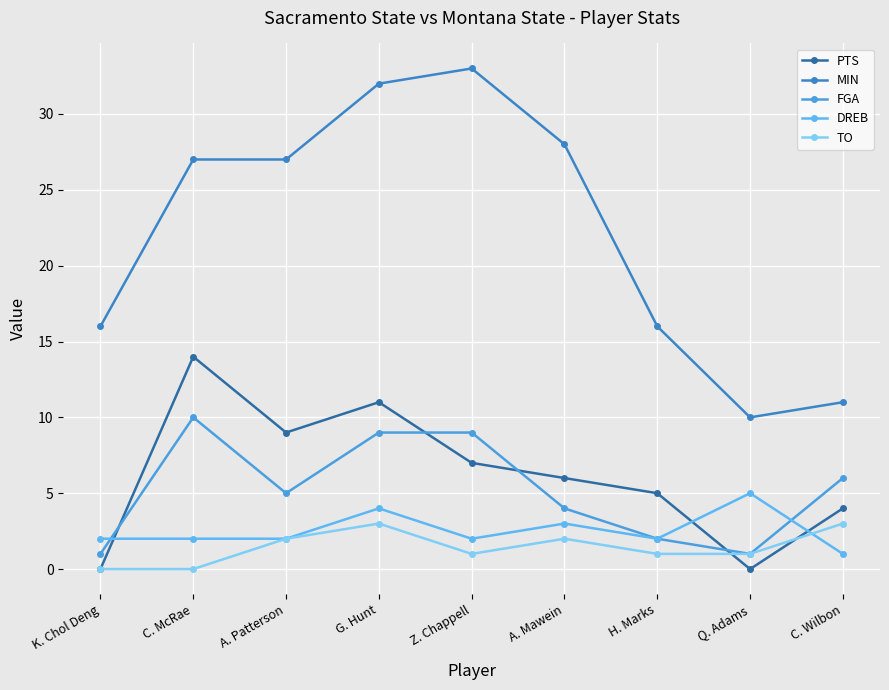

What position from the right is A. Patterson?

7